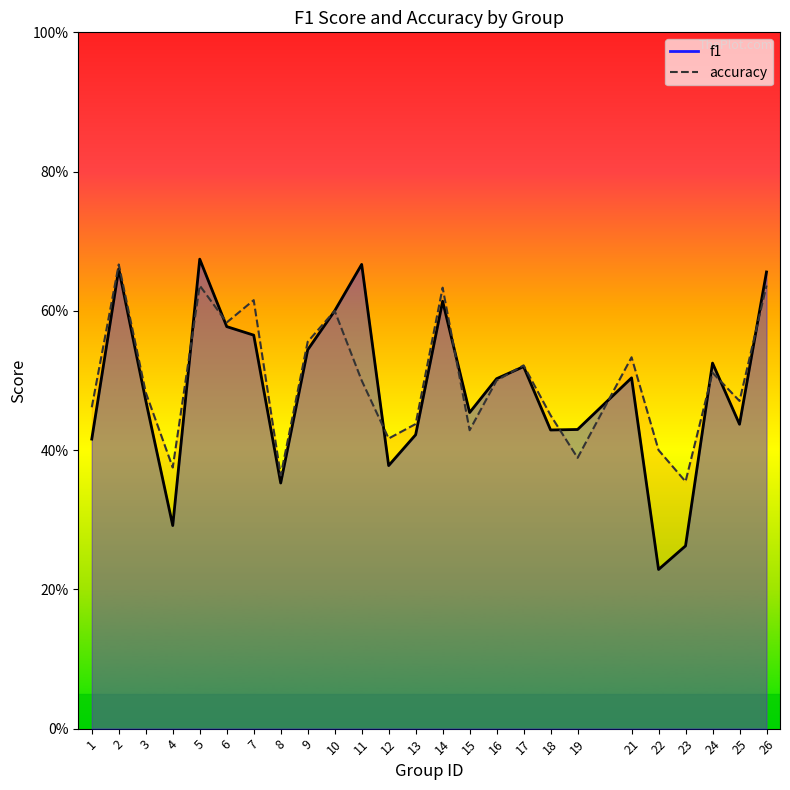

Which series has the largest total across all categories?

accuracy